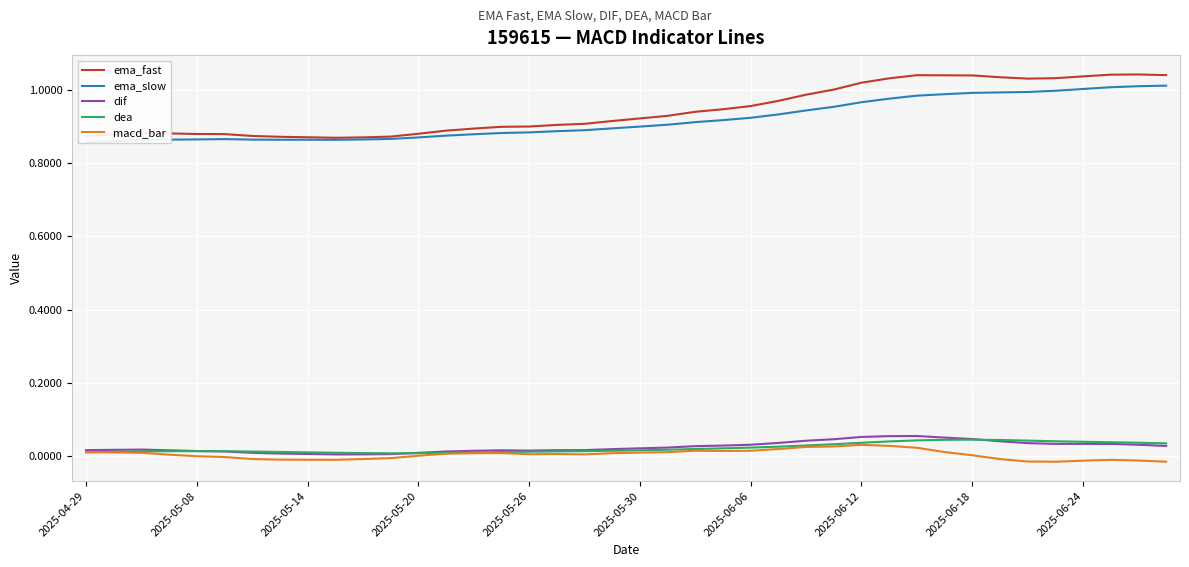

The value of macd_bar at 34 is -0.0. True or false?

False